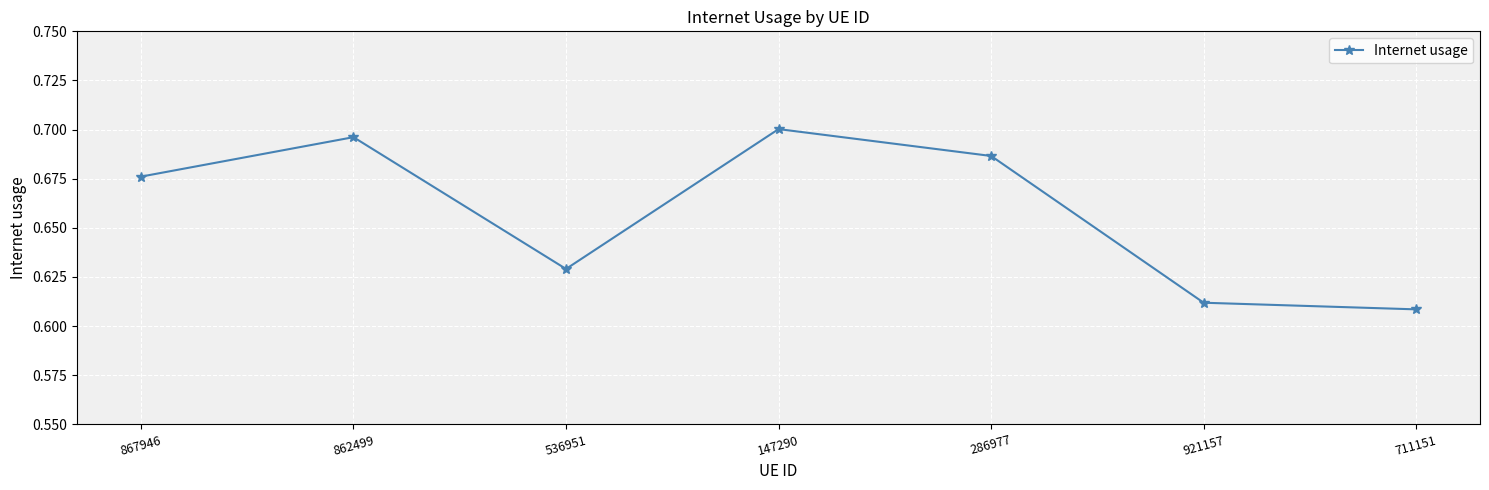

The value at 867946 is 0.7. True or false?

True